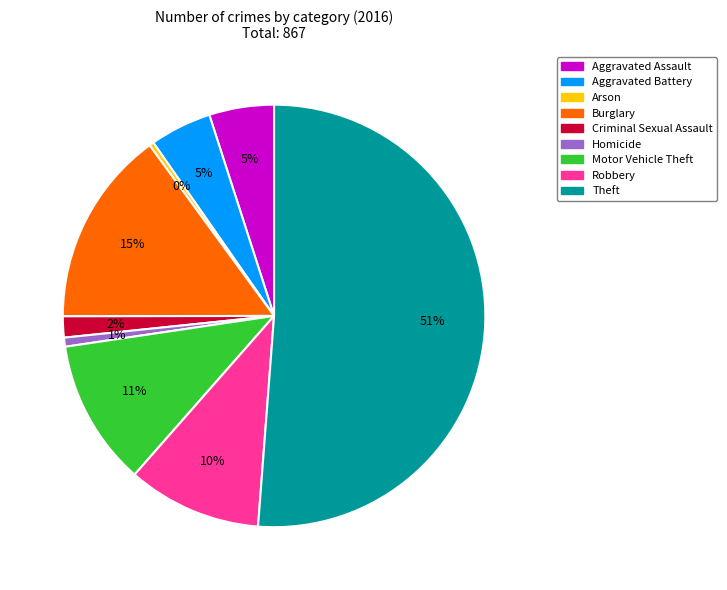

Do Aggravated Battery and Homicide together represent more than half of the pie?

No